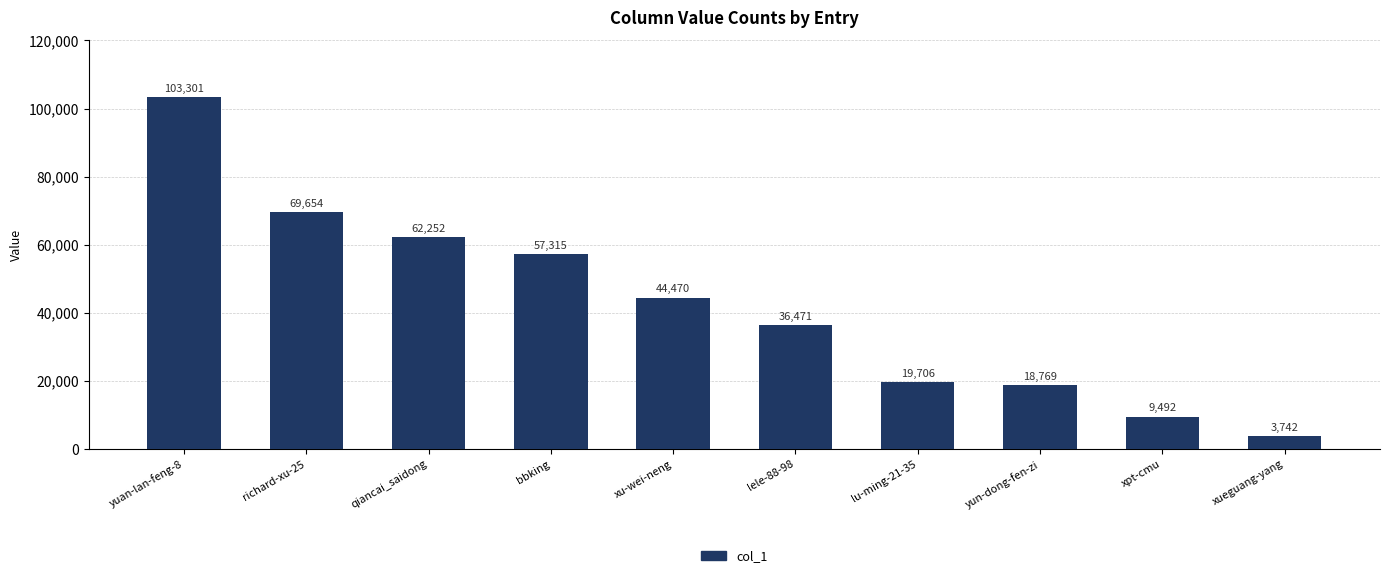

What is the label of the 1st bar from the right?

xueguang-yang